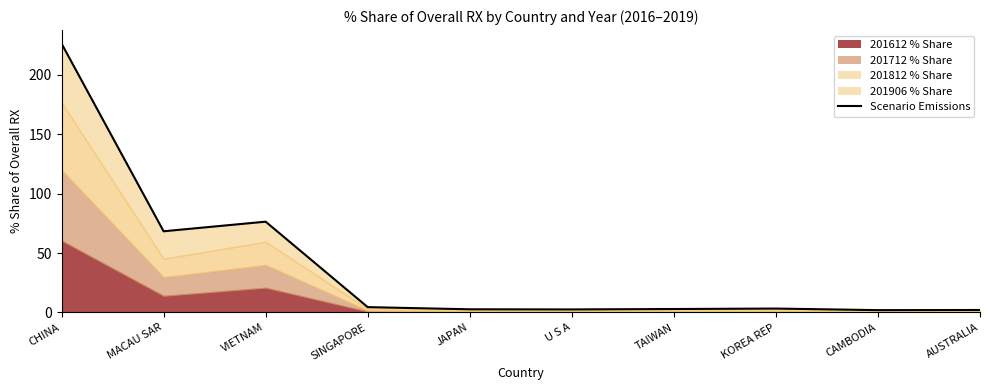

The chart shows a value of 7.1 at SINGAPORE. True or false?

False